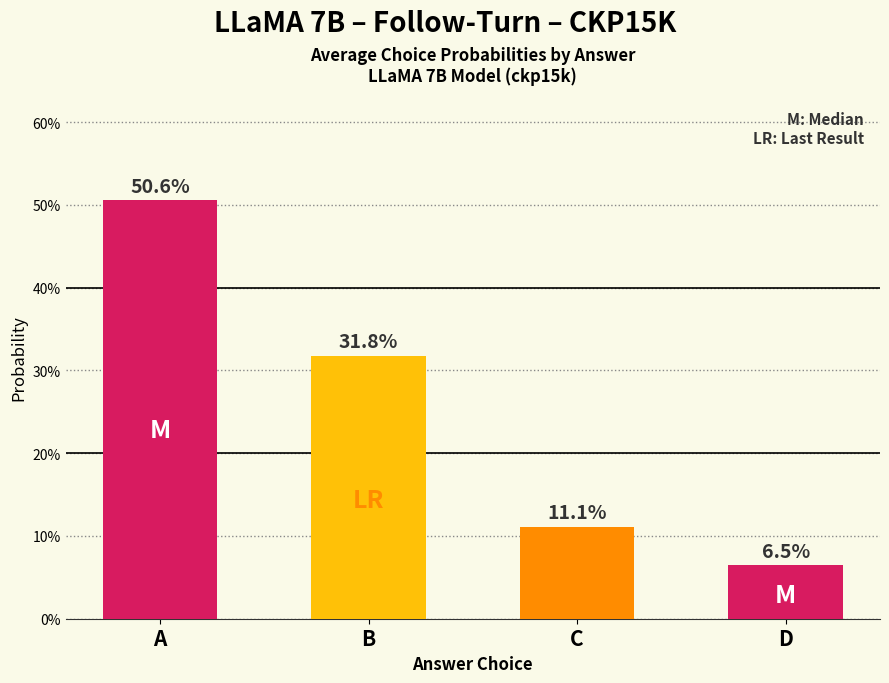

Are the bars horizontal?

No